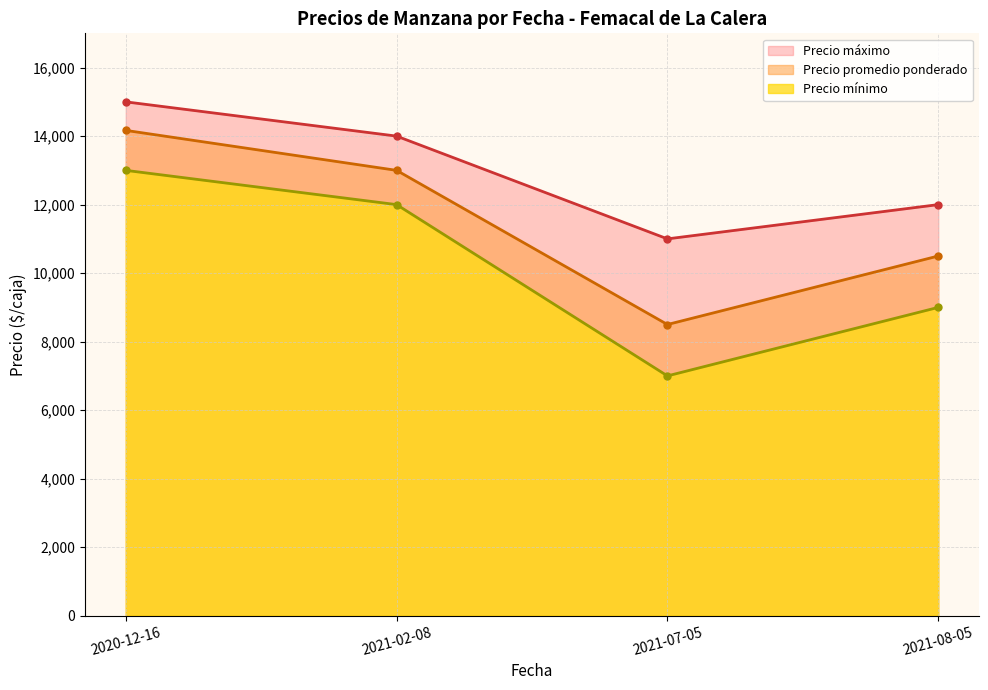

What is the value of the Precio promedio ponderado point at the 2nd from the left?

13000